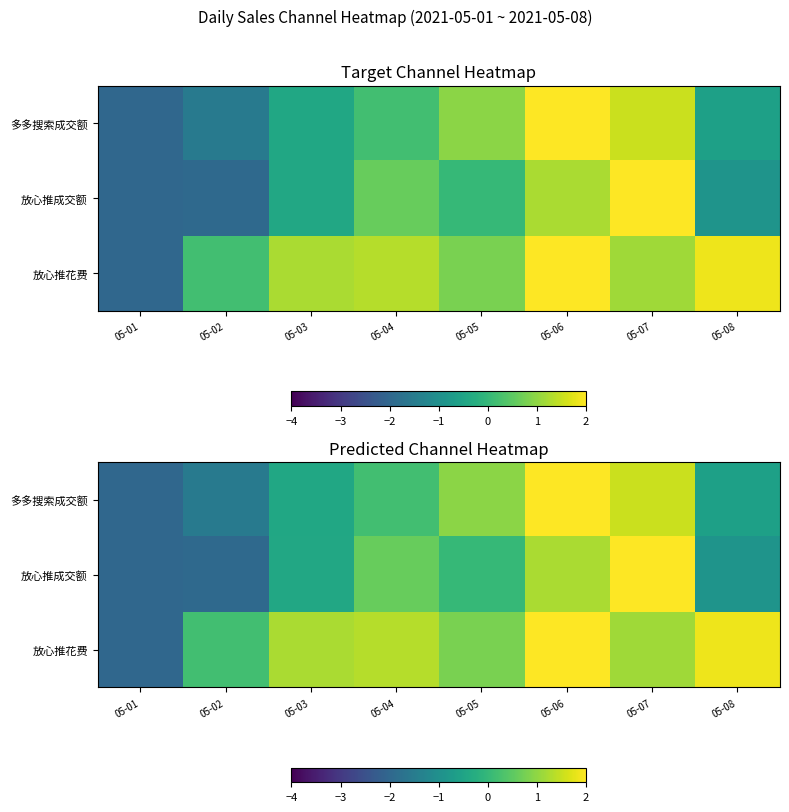

Is the value of 放心推成交额 at 05-02 greater than the value of 多多搜索成交额 at 05-01?

Yes